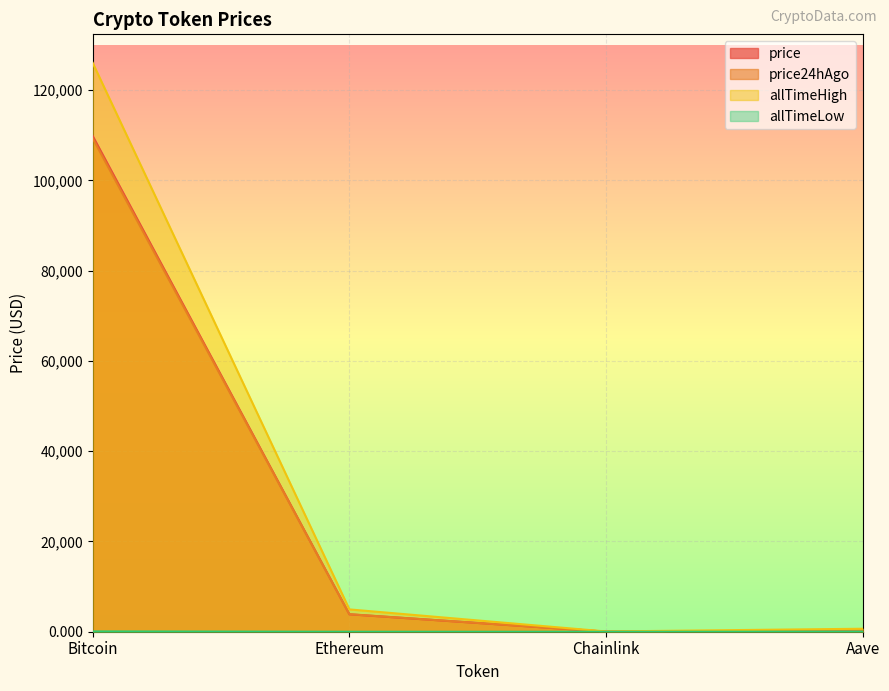

What is the average value of the allTimeHigh series?

32935.1